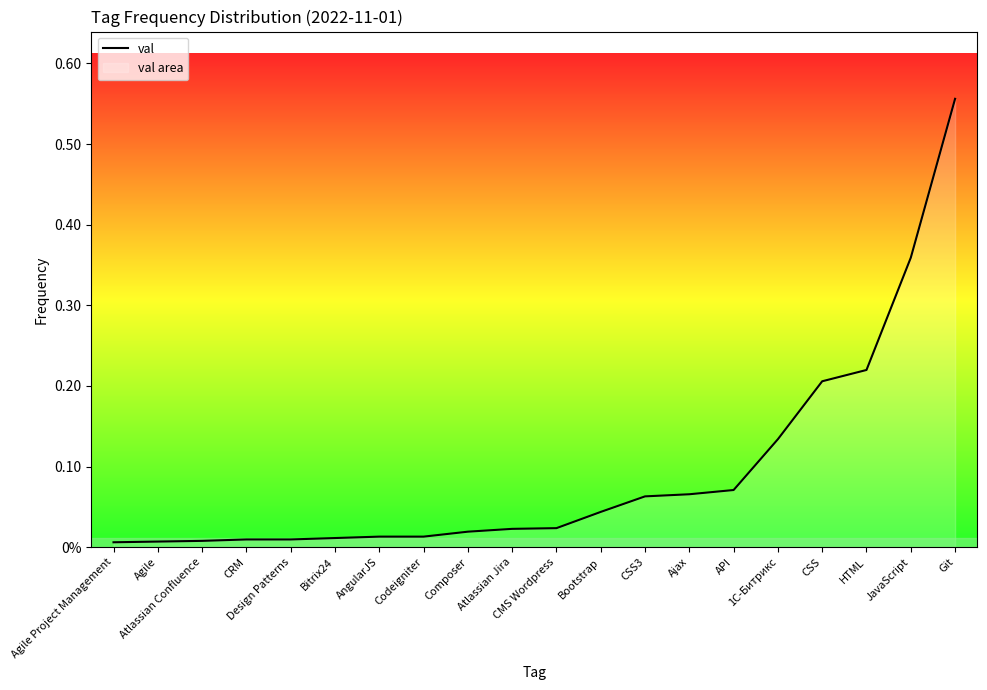

What is the difference between the maximum and minimum values?

0.5